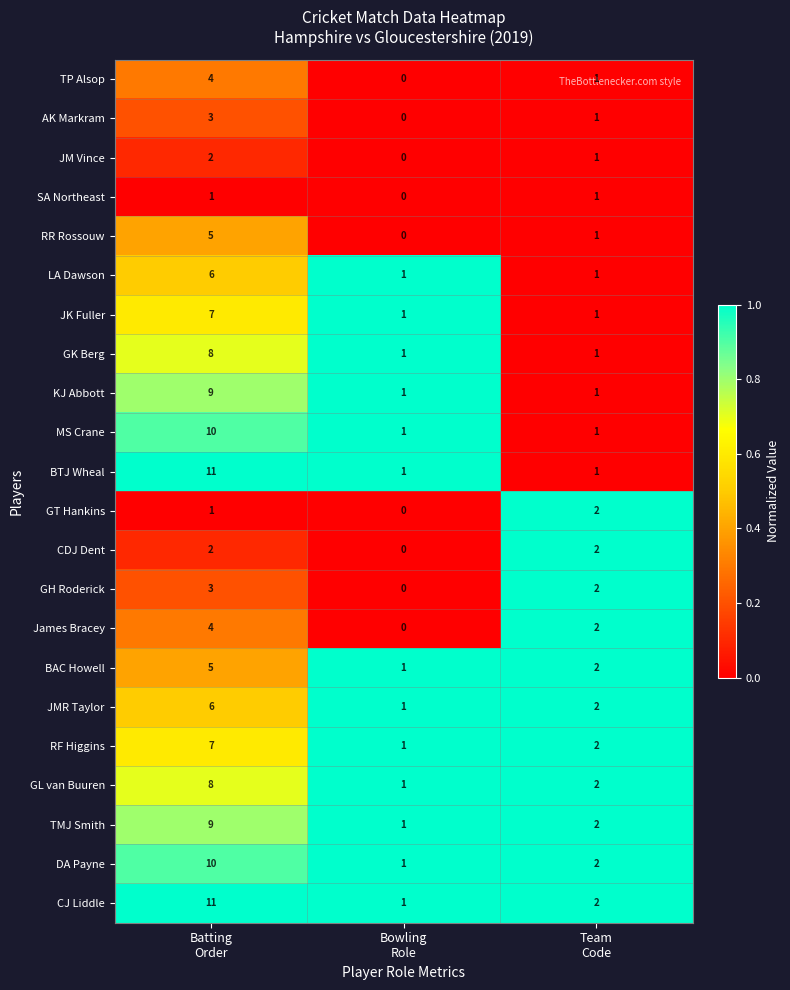

What is the highest value of the RF Higgins series?

7